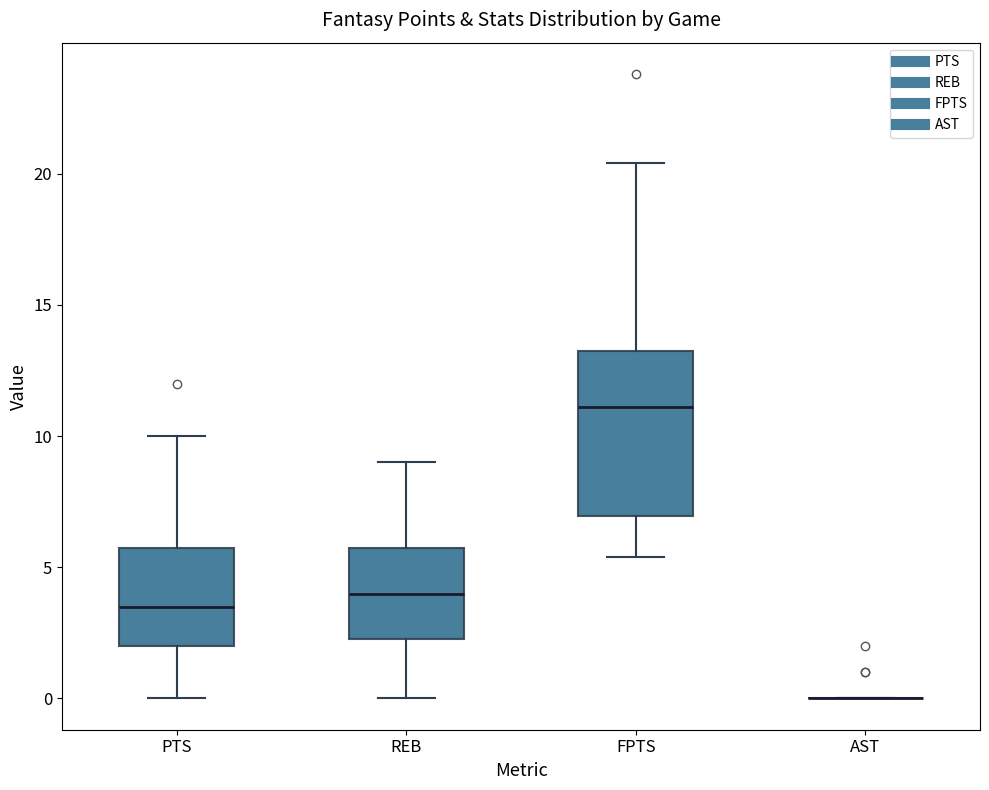

Reading left to right, read every box against the y-axis: the position of its median line, the range the box covers, and the ends of its whiskers. The values are not printed on the chart, so give them approximately, as read against the axis.

PTS: median 3.5, box 2.0 to 6.0, whiskers 0.0 to 10.0
REB: median 4.0, box 2.5 to 6.0, whiskers 0.0 to 9.0
FPTS: median 11.0, box 7.0 to 13.0, whiskers 5.5 to 20.5
AST: box collapsed to a line at 0.0, whiskers 0.0 to 0.0